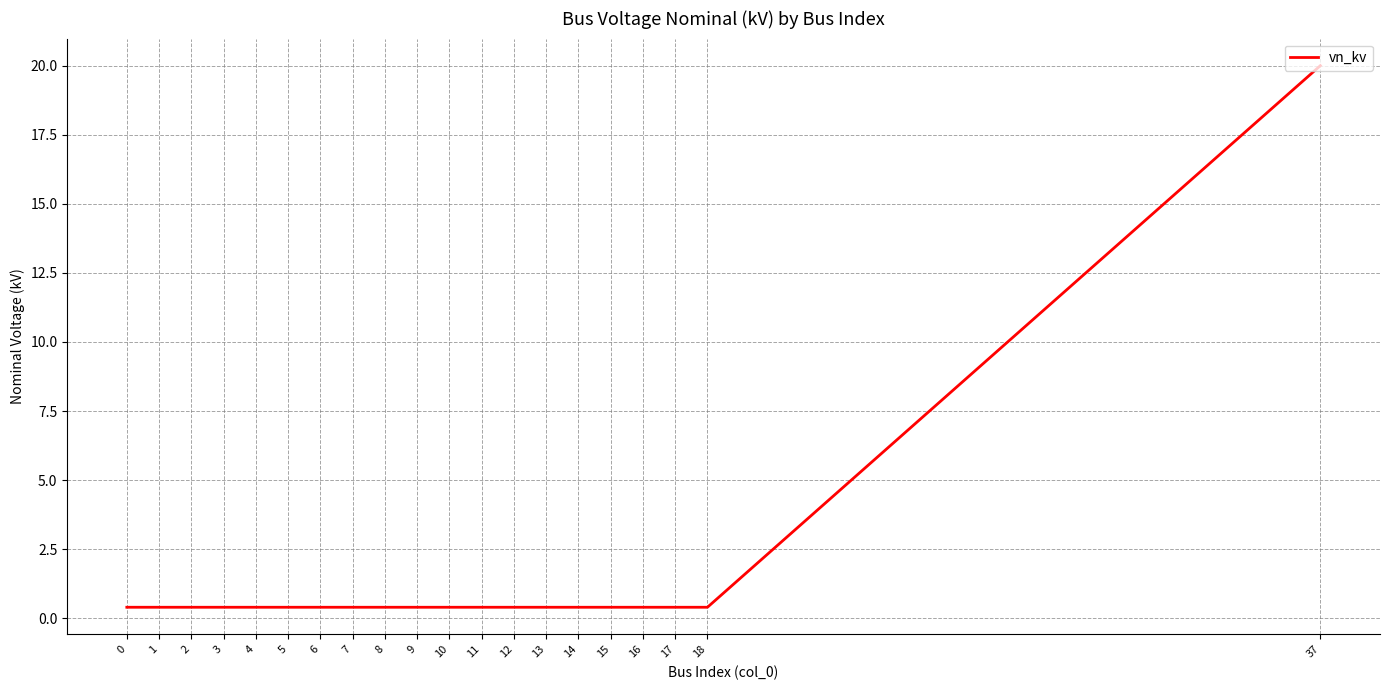

Reading right to left, what are all the values shown in this chart?

20.0	0.4	0.4	0.4	0.4	0.4	0.4	0.4	0.4	0.4	0.4	0.4	0.4	0.4	0.4	0.4	0.4	0.4	0.4	0.4